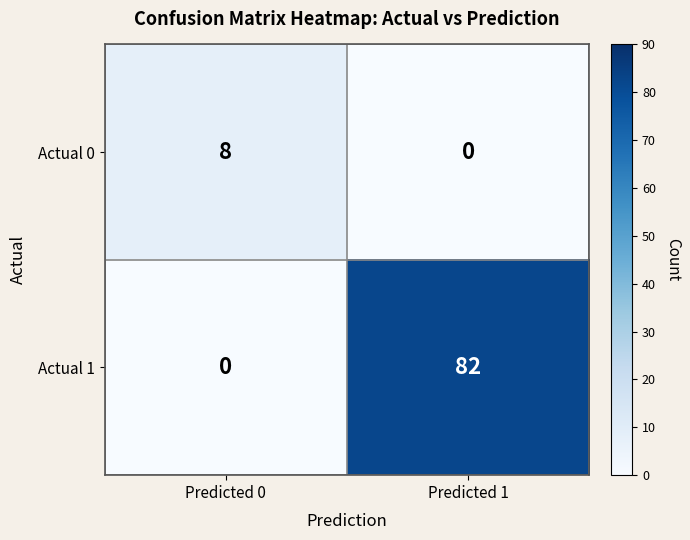

Which series changed the most between Predicted 0 and Predicted 1?

Actual 1